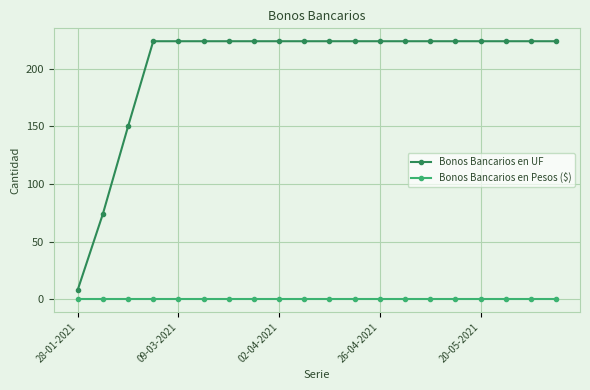

Reading left to right, transcribe all the data shown in this chart.

Bonos Bancarios en UF: 8	74	150	224	224	224	224	224	224	224	224	224	224	224	224	224	224	224	224	224
Bonos Bancarios en Pesos ($): 0	0	0	0	0	0	0	0	0	0	0	0	0	0	0	0	0	0	0	0